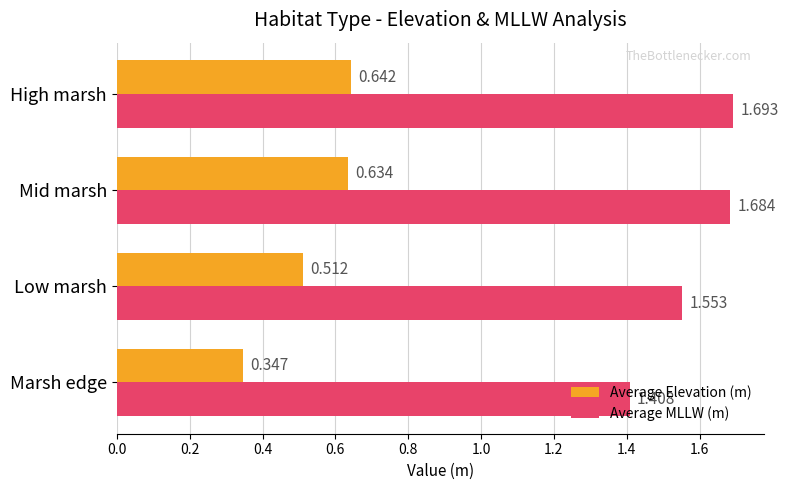

At which label is Average Elevation (m) closest to 0?

Marsh edge